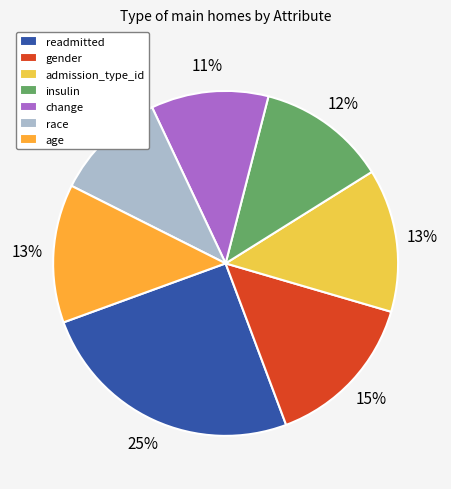

Which slice is the largest?

readmitted